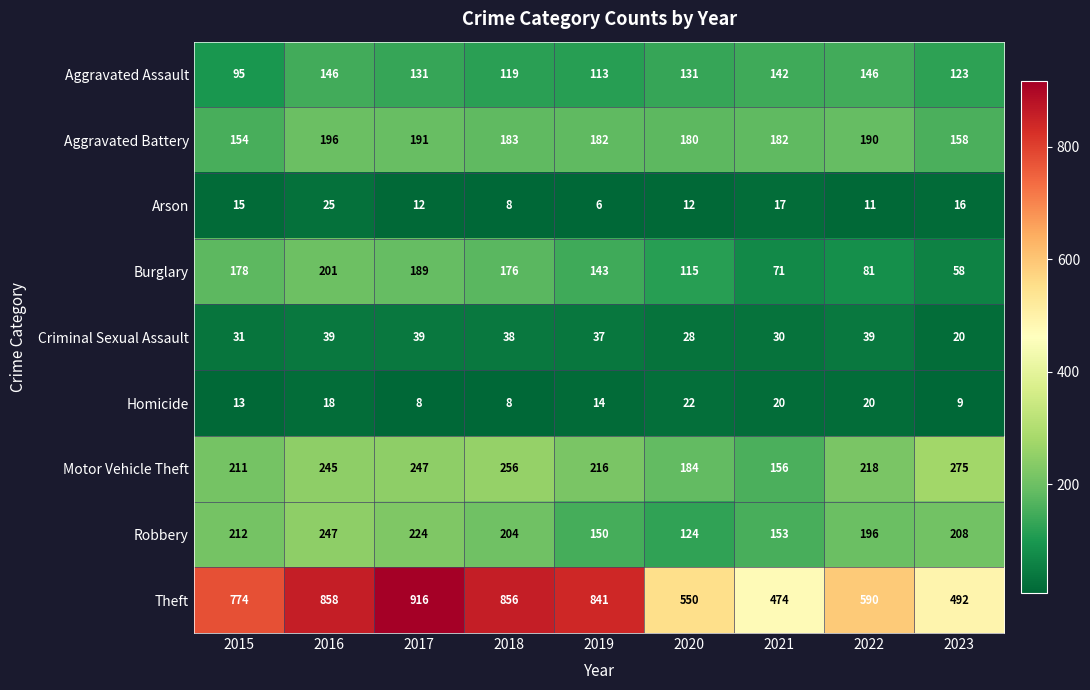

Read the Burglary value at 2018.

176